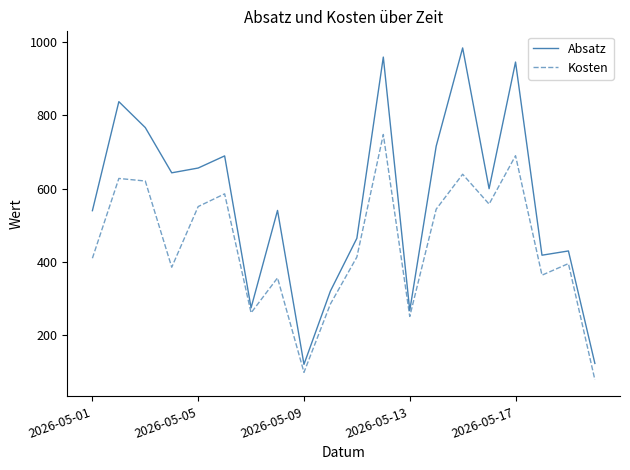

List the series in order of their overall mean, highest first.

Absatz, Kosten